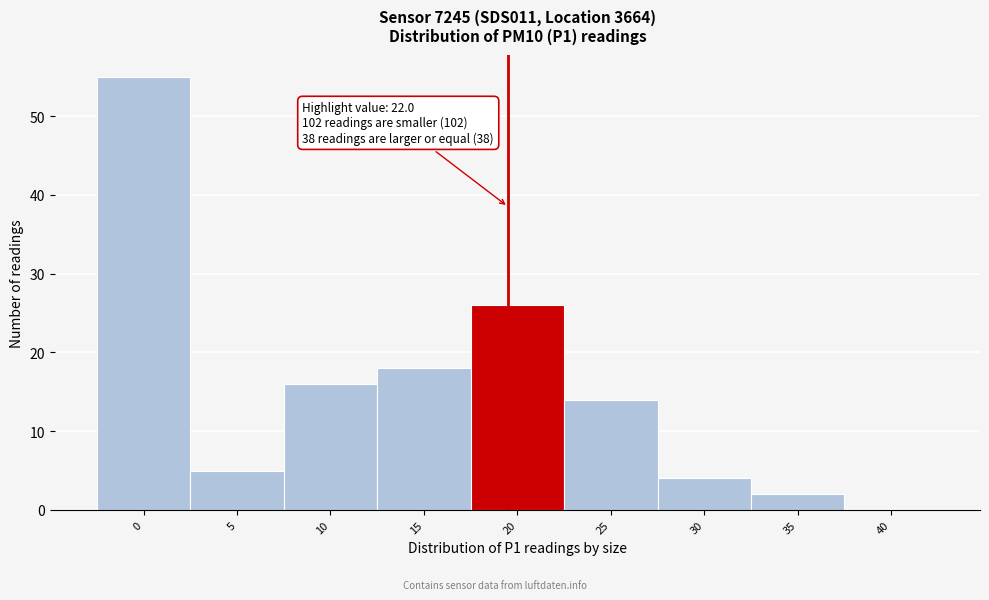

Reading right to left, what are all the values shown in this chart?

40=0	35=2	30=4	25=14	20=26	15=18	10=16	5=5	0=55